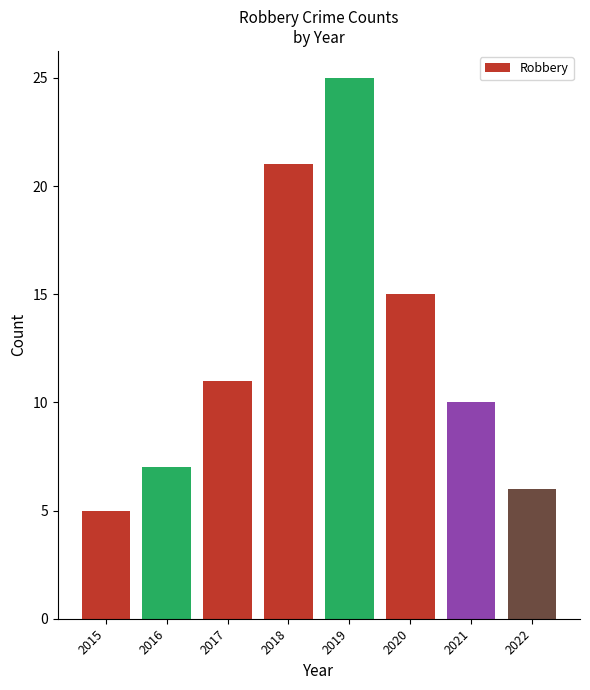

What is the difference between the maximum and minimum values?

20